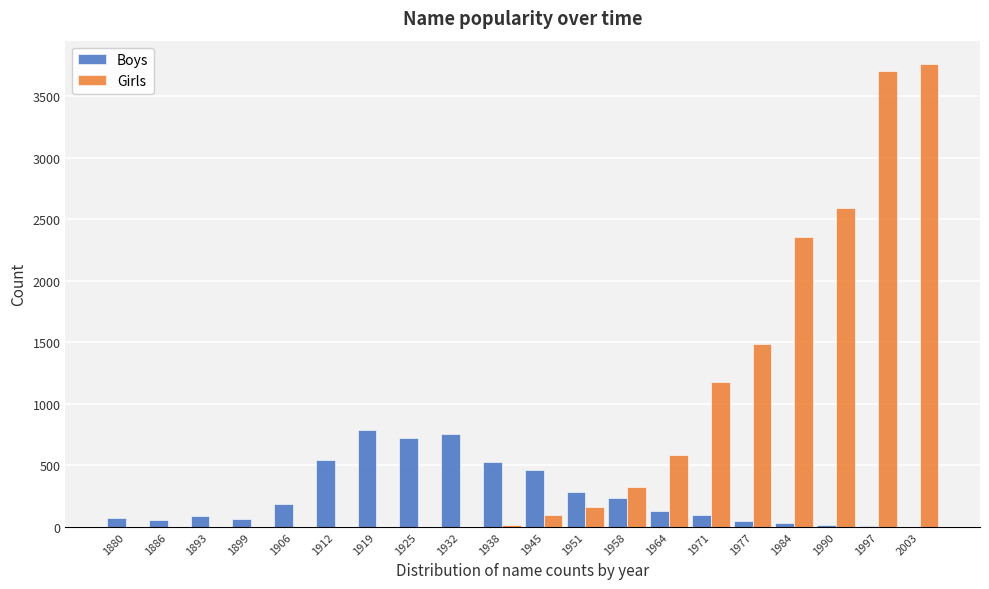

What is the maximum value shown in the chart?

3765